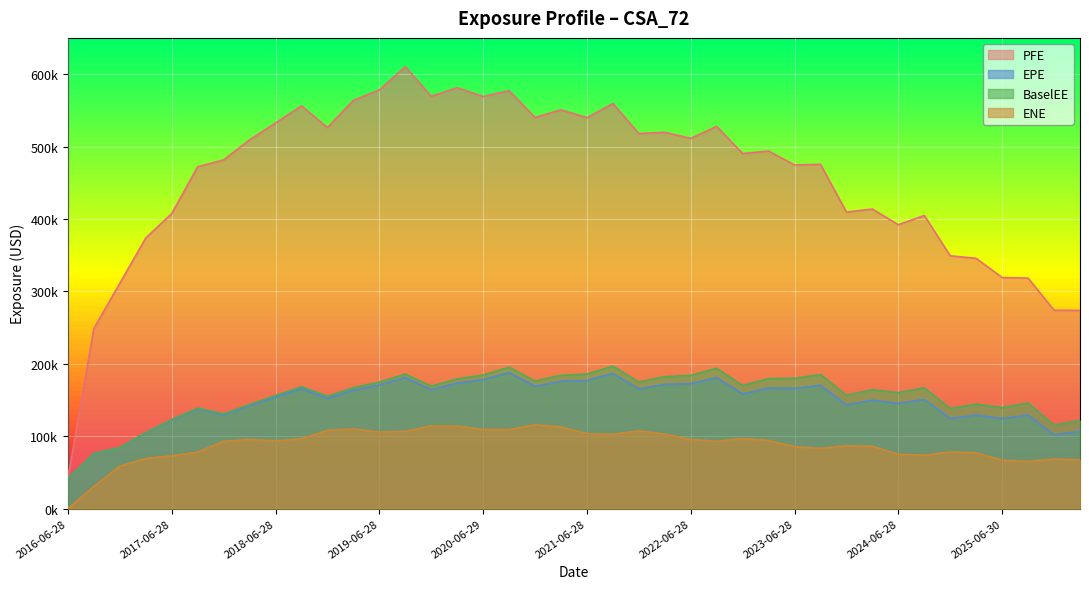

What is the label of the 39th point from the right?

2016-09-28